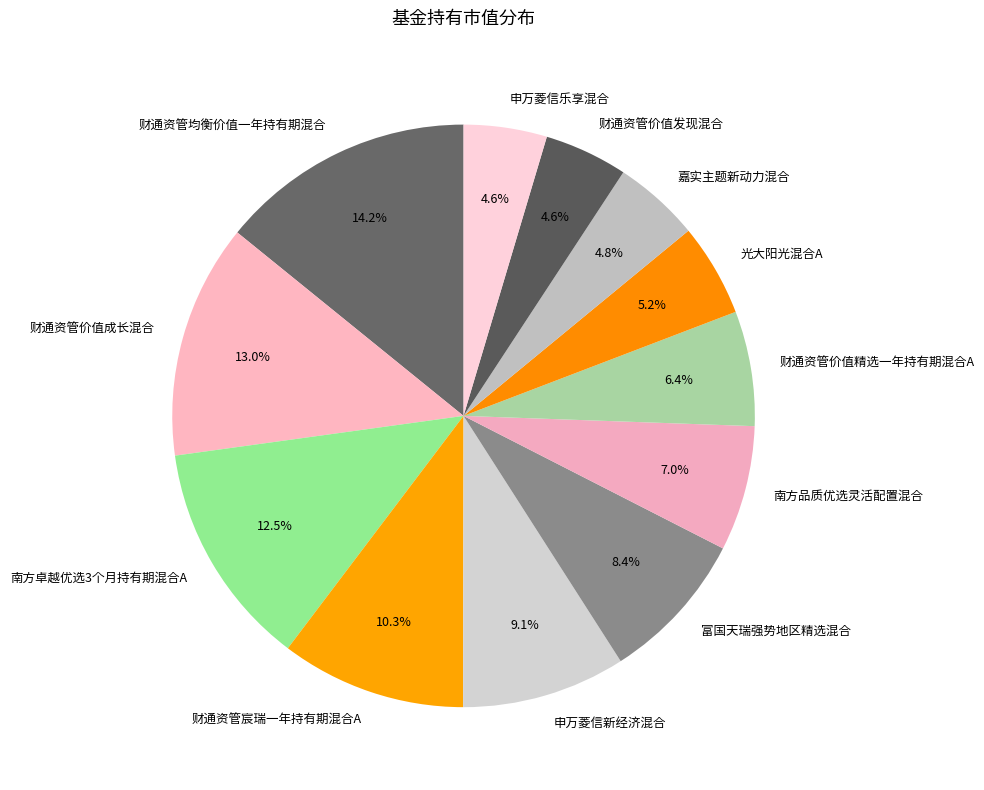

Is there a majority slice in this chart?

No